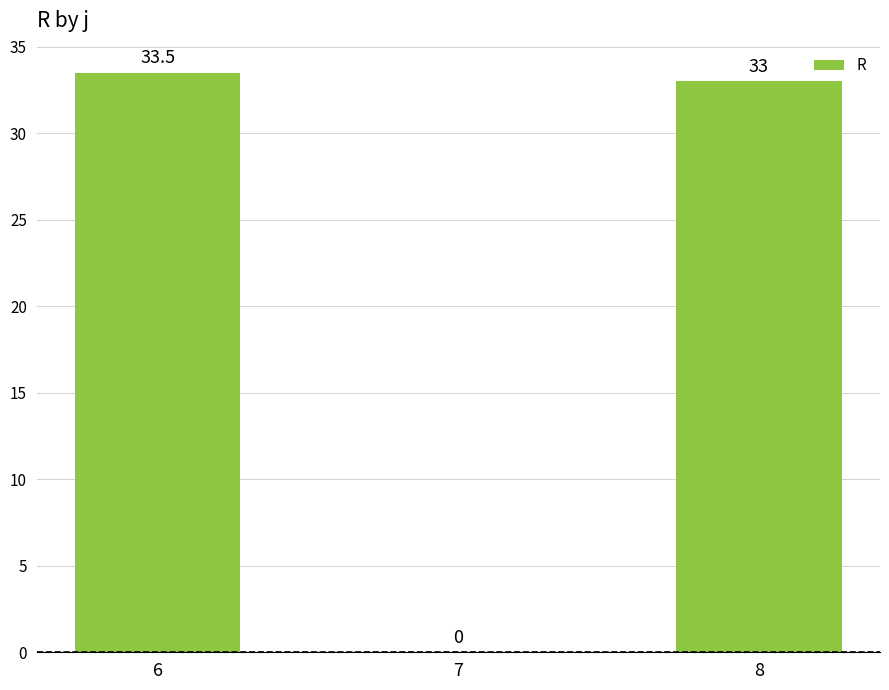

What is the maximum value shown in the chart?

33.5